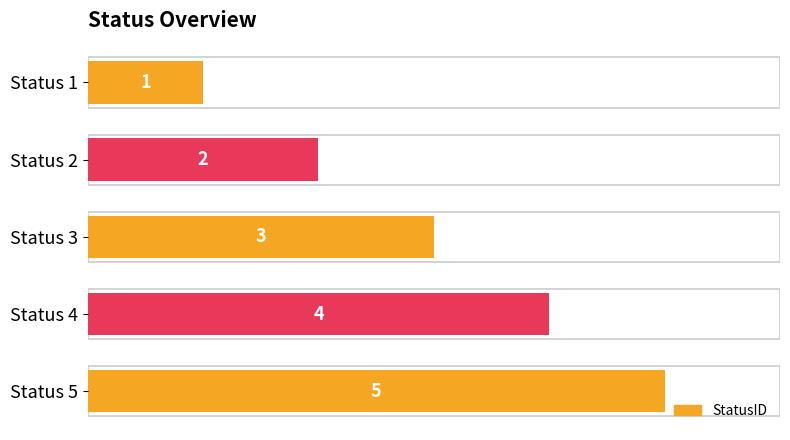

True or false: the data shows 5 at Status 3.

False